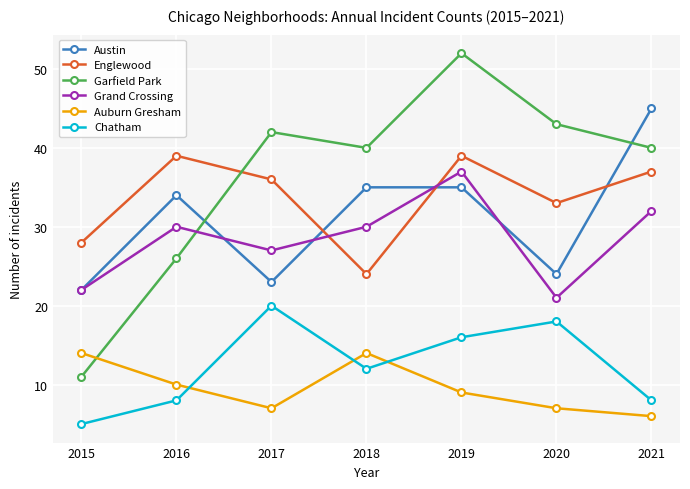

What is the value of the Chatham point at the 7th from the left?

8